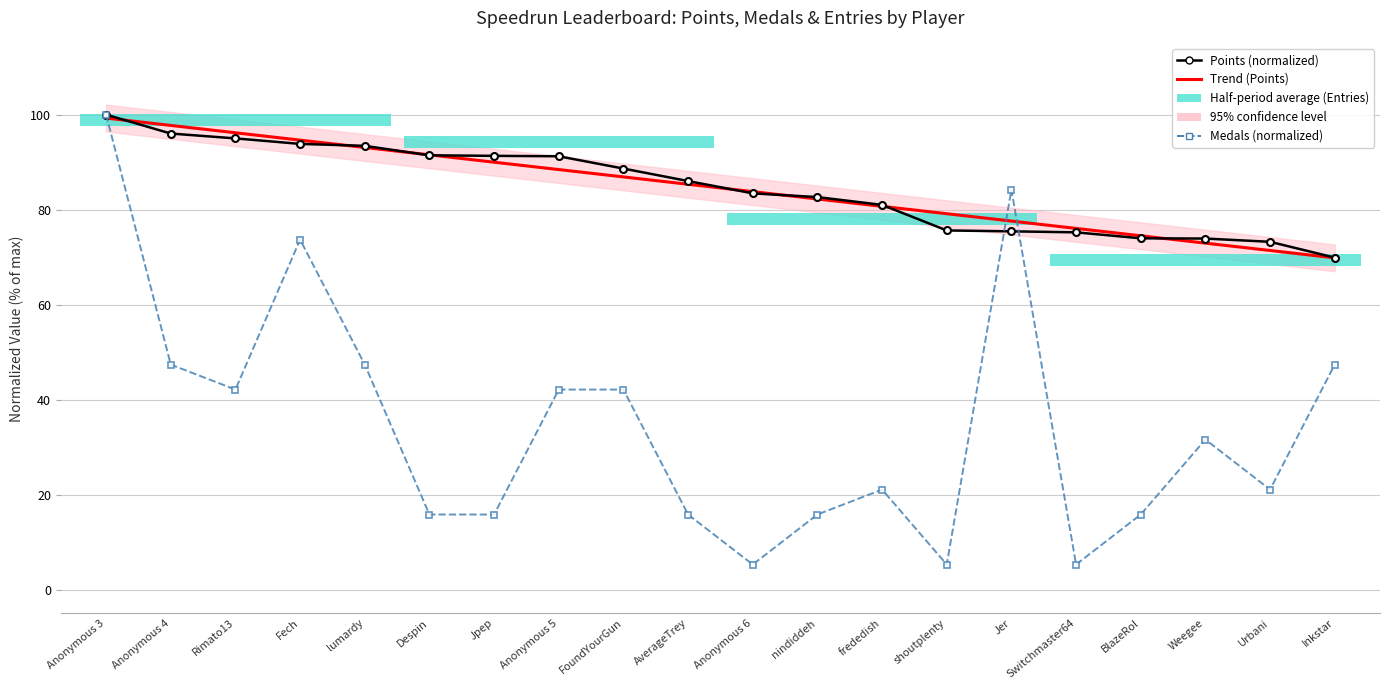

What is the difference between the highest and lowest values at Switchmaster64?

70.8